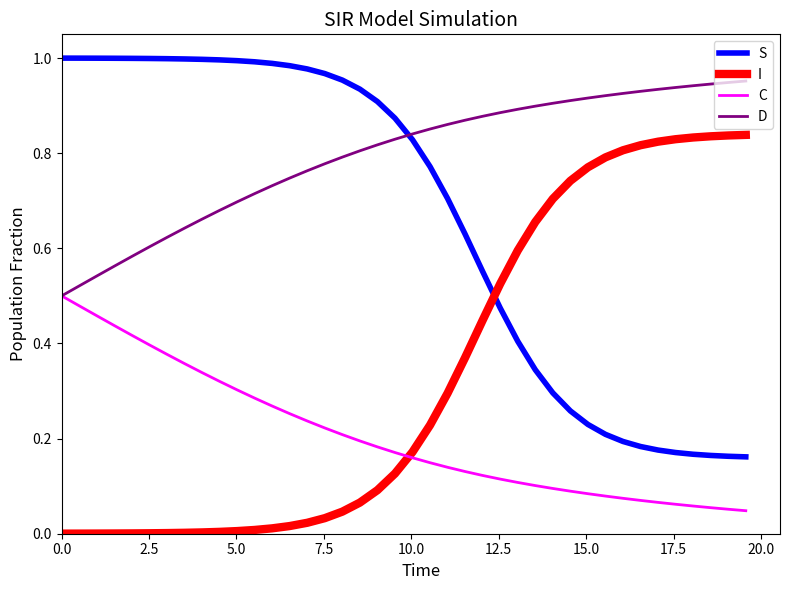

List the series in order of their peak value, highest first.

S, D, I, C